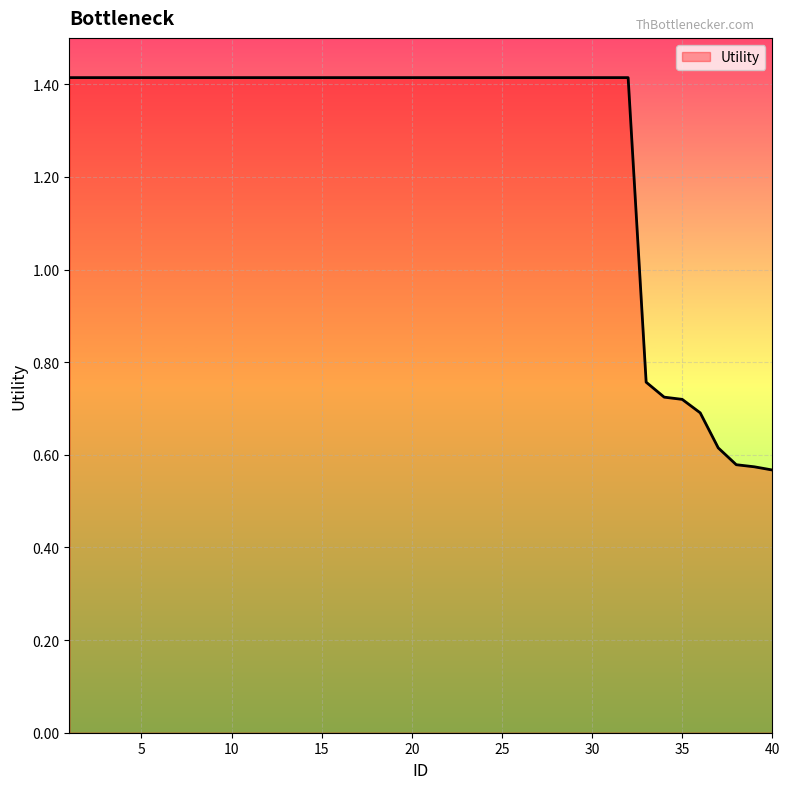

What is the greatest value displayed?

1.4